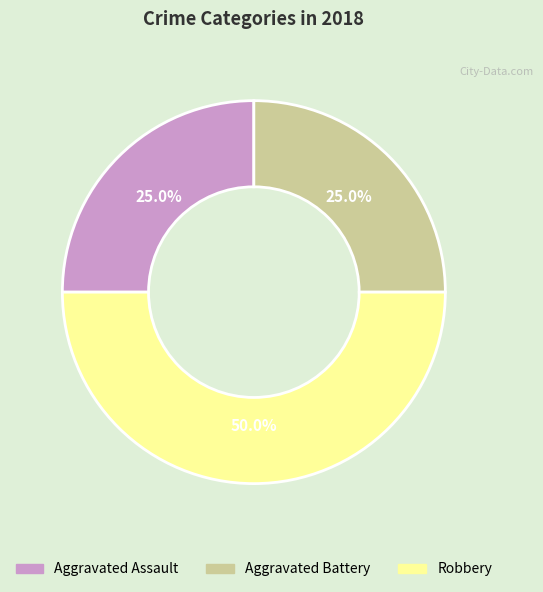

To the nearest percent, what portion does Aggravated Battery represent?

25%